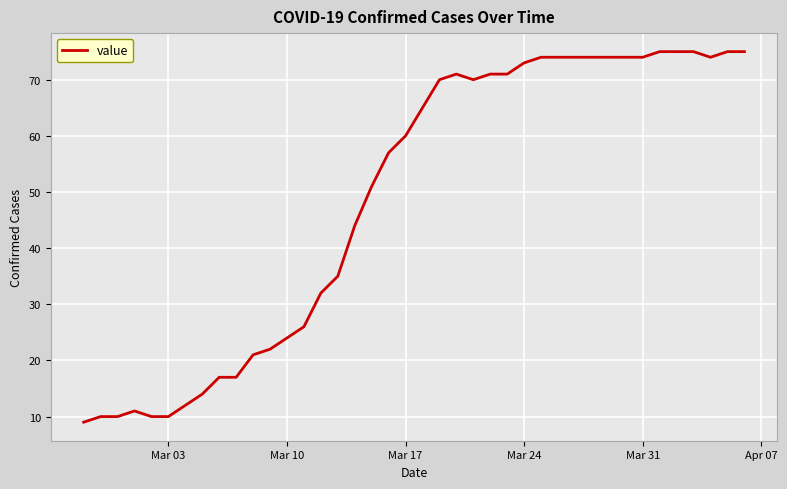

Does the chart display data point markers on the line(s)?

No